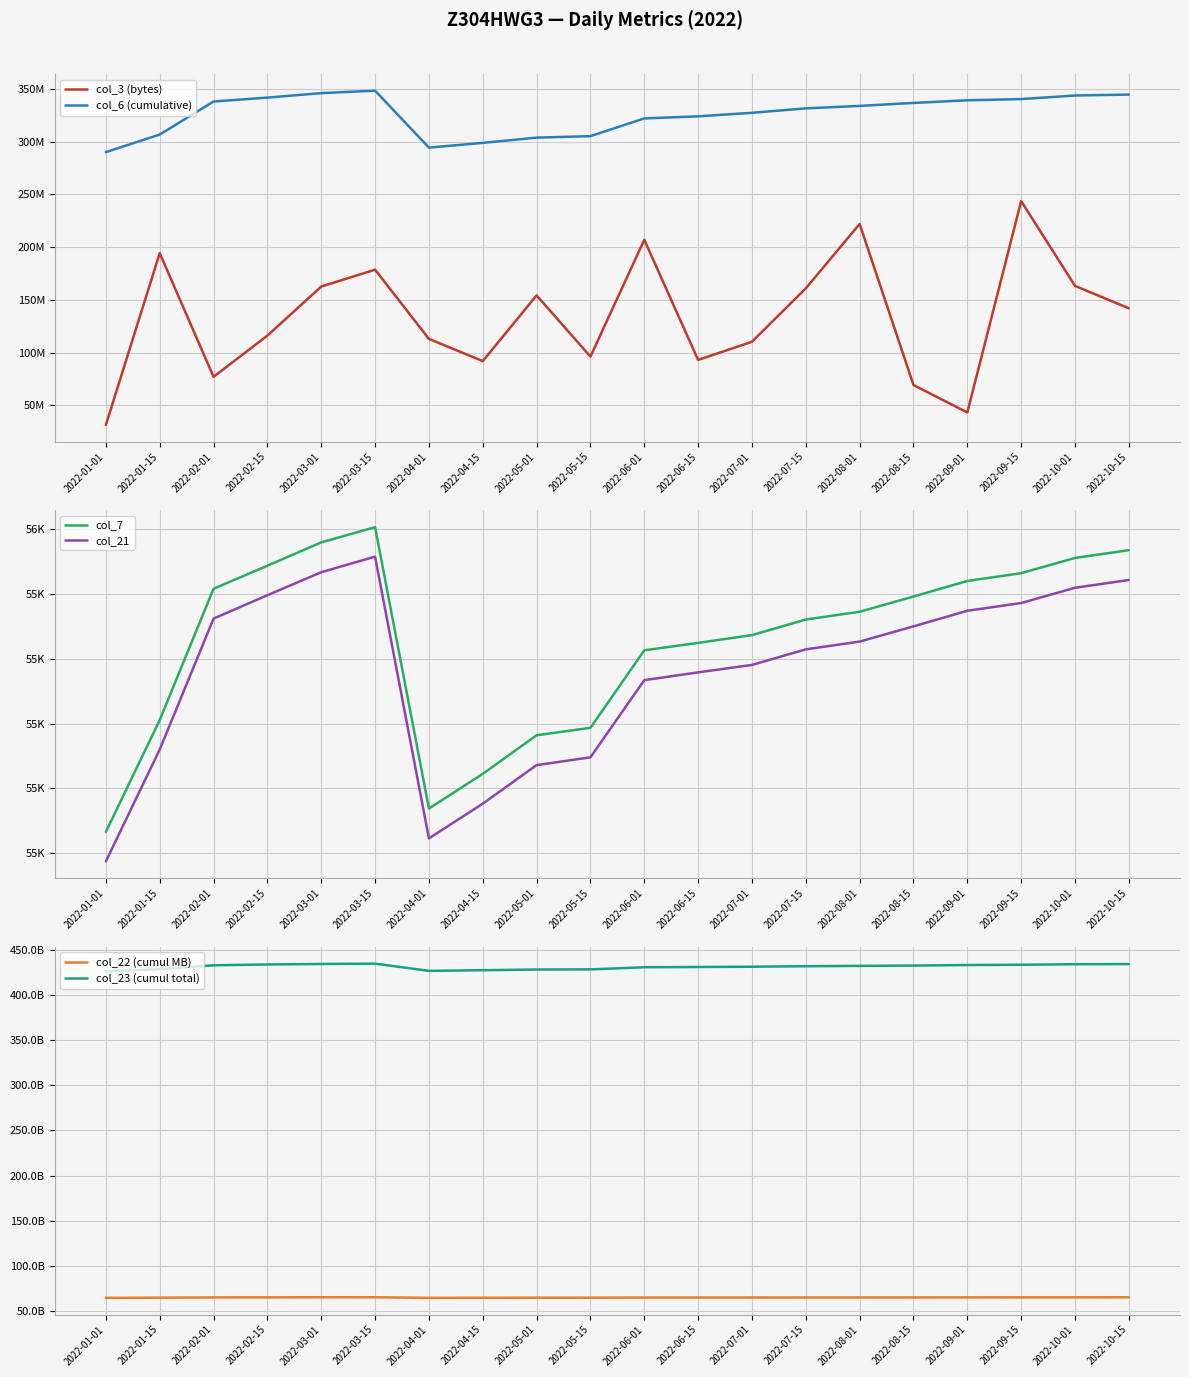

Reading left to right, extract all data points from this chart.

col_3 (bytes): 2022-01-01=31323768	2022-01-15=194229320	2022-02-01=76951520	2022-02-15=116009352	2022-03-01=162572744	2022-03-15=178551408	2022-04-01=112921544	2022-04-15=91857440	2022-05-01=154179496	2022-05-15=96099048	2022-06-01=206909152	2022-06-15=92965752	2022-07-01=110187080	2022-07-15=160845296	2022-08-01=221937744	2022-08-15=69136064	2022-09-01=43129112	2022-09-15=243633784	2022-10-01=163175896	2022-10-15=141946080
col_6 (cumulative): 2022-01-01=290053488	2022-01-15=306751232	2022-02-01=338076597	2022-02-15=341784428	2022-03-01=346025451	2022-03-15=348368808	2022-04-01=294354477	2022-04-15=298844624	2022-05-01=303823392	2022-05-15=305222450	2022-06-01=322043324	2022-06-15=324008778	2022-07-01=327367605	2022-07-15=331564826	2022-08-01=333915114	2022-08-15=336733776	2022-09-01=339243708	2022-09-15=340380237	2022-10-01=343783133	2022-10-15=344657641
col_7: 2022-01-01=54666	2022-01-15=55011	2022-02-01=55416	2022-02-15=55487	2022-03-01=55559	2022-03-15=55606	2022-04-01=54738	2022-04-15=54845	2022-05-01=54964	2022-05-15=54987	2022-06-01=55226	2022-06-15=55249	2022-07-01=55273	2022-07-15=55321	2022-08-01=55345	2022-08-15=55392	2022-09-01=55440	2022-09-15=55464	2022-10-01=55511	2022-10-15=55535
col_21: 2022-01-01=54575	2022-01-15=54920	2022-02-01=55324	2022-02-15=55396	2022-03-01=55467	2022-03-15=55515	2022-04-01=54646	2022-04-15=54753	2022-05-01=54872	2022-05-15=54896	2022-06-01=55134	2022-06-15=55158	2022-07-01=55181	2022-07-15=55229	2022-08-01=55253	2022-08-15=55300	2022-09-01=55348	2022-09-15=55372	2022-10-01=55419	2022-10-15=55443
col_22 (cumul MB): 2022-01-01=64437711408	2022-01-15=64654858504	2022-02-01=64954463552	2022-02-15=65010717288	2022-03-01=65059184704	2022-03-15=65102368616	2022-04-01=64474277688	2022-04-15=64549779328	2022-05-01=64621027784	2022-05-15=64641043080	2022-06-01=64808964520	2022-06-15=64825479840	2022-07-01=64843937688	2022-07-15=64880609480	2022-08-01=64902048536	2022-08-15=64930035648	2022-09-01=64969915648	2022-09-15=64985457296	2022-10-01=65025560704	2022-10-15=65042395632
col_23 (cumul total): 2022-01-01=426261719446	2022-01-15=428660412739	2022-02-01=432965508064	2022-02-15=433898123940	2022-03-01=434445825386	2022-03-15=434814992540	2022-04-01=426794195710	2022-04-15=427538818608	2022-05-01=428273908033	2022-05-15=428445917189	2022-06-01=430808764010	2022-06-15=431084295514	2022-07-01=431392036077	2022-07-15=431951495313	2022-08-01=432326863382	2022-08-15=432692442069	2022-09-01=433264802962	2022-09-15=433578571925	2022-10-01=434169803526	2022-10-15=434331341723